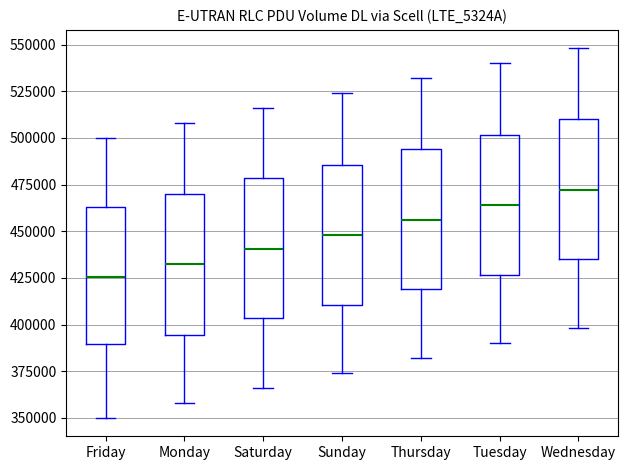

Which box's median line is the highest?

Wednesday